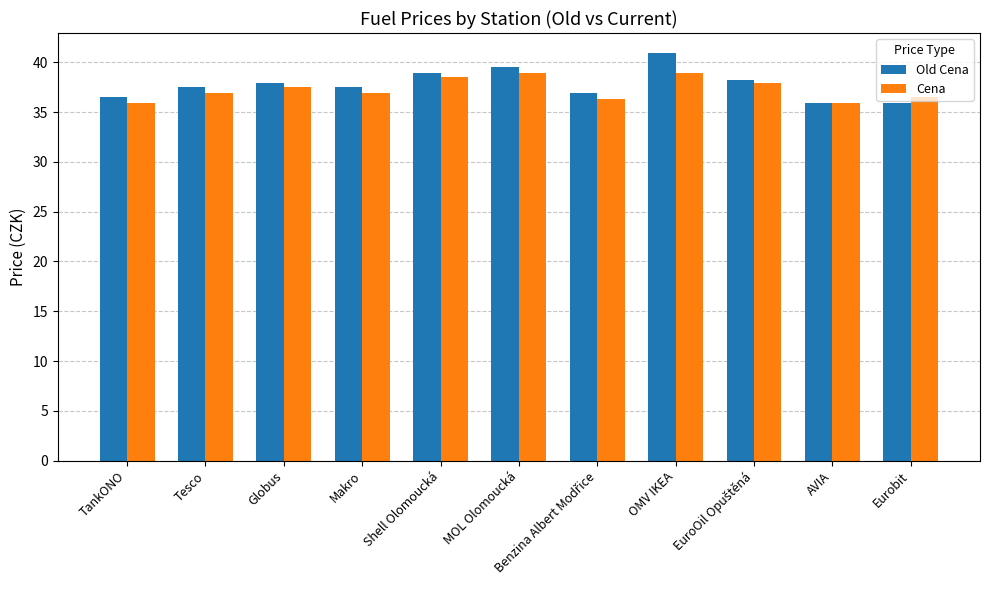

What is the difference between the highest and lowest values at Makro?

0.6